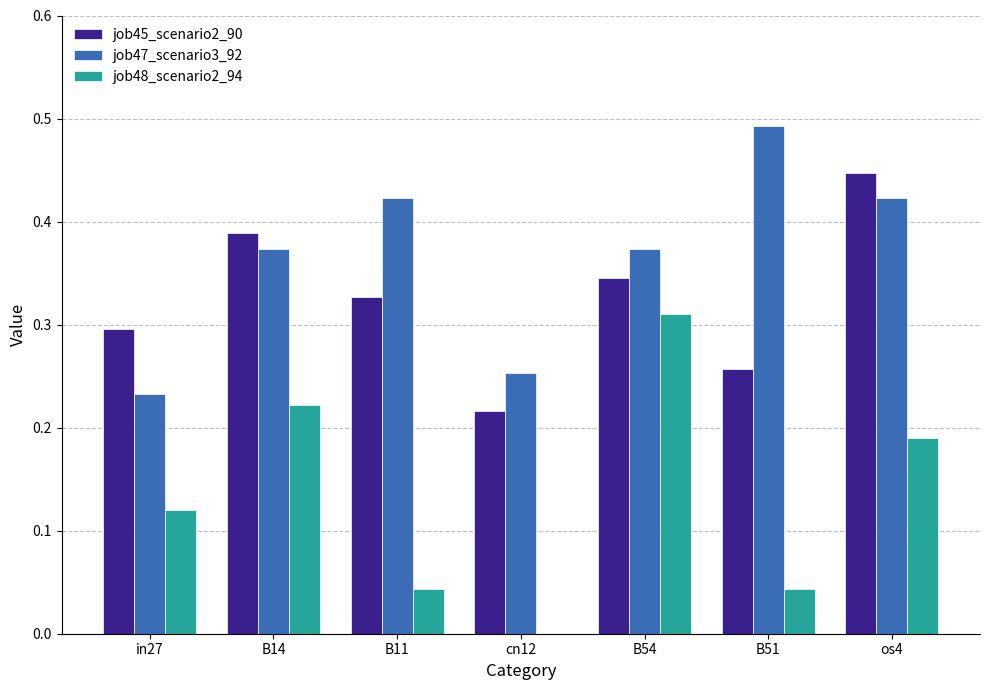

Is the value of job47_scenario3_92 at B54 greater than the value of job45_scenario2_90 at cn12?

Yes